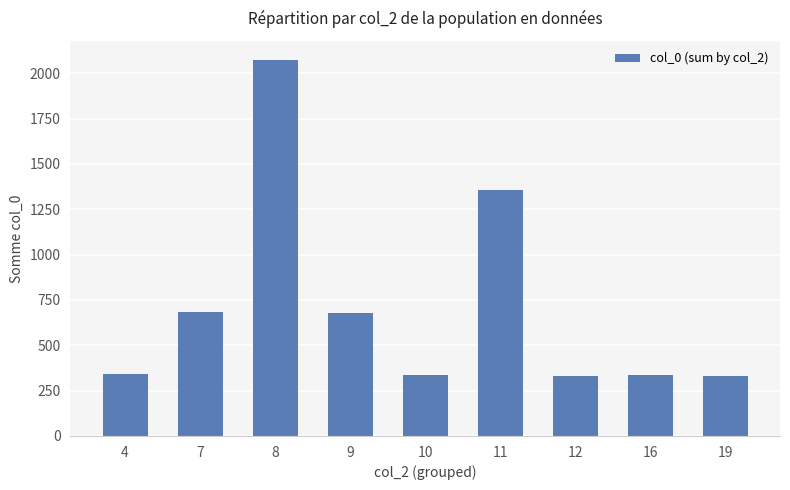

Approximately how many times larger is the value at 4 compared to 7?

0.5